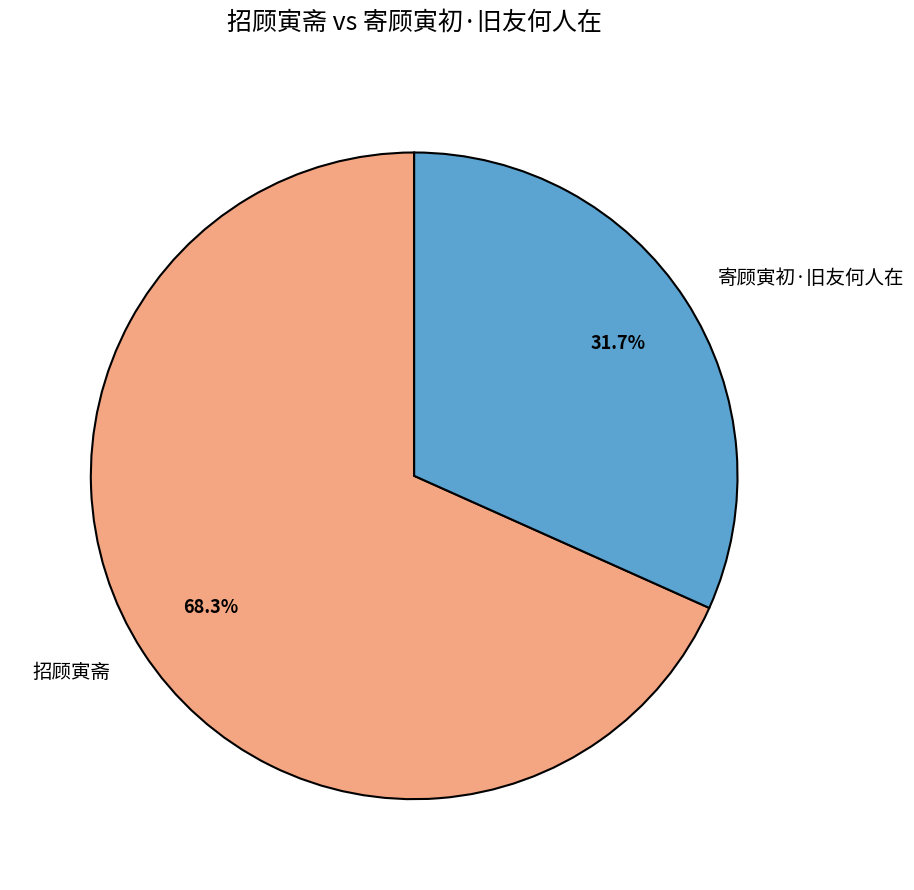

To the nearest percent, what is the combined percentage of 寄顾寅初·旧友何人在 and 招顾寅斋?

100%